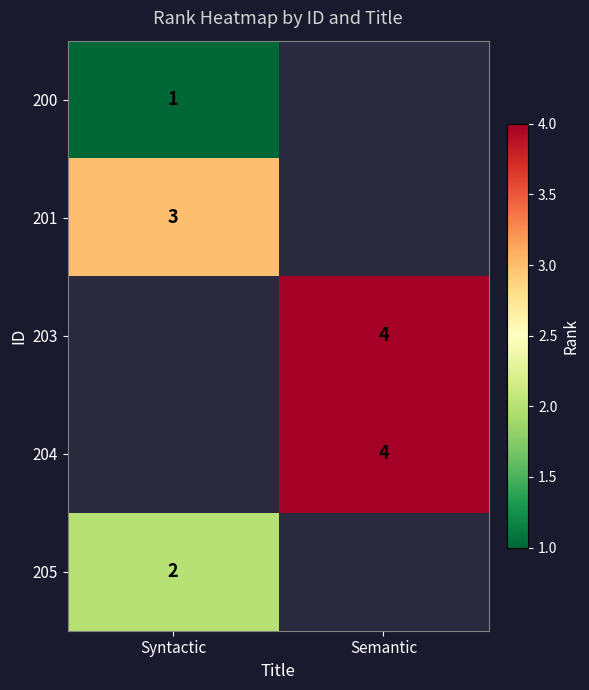

The 205 series shows 3 at Syntactic. True or false?

False